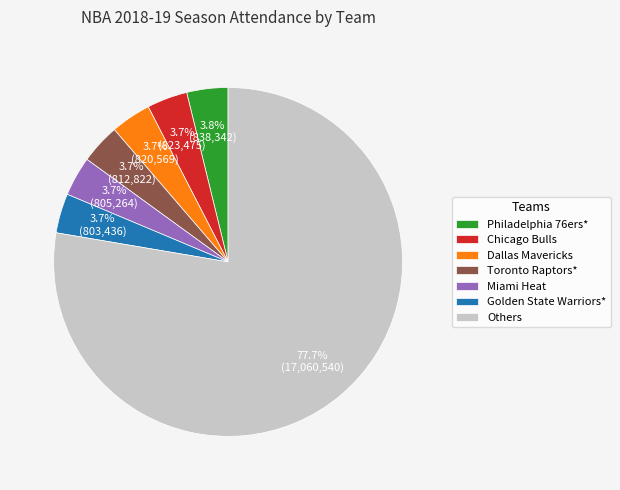

Which slice is the largest?

Others